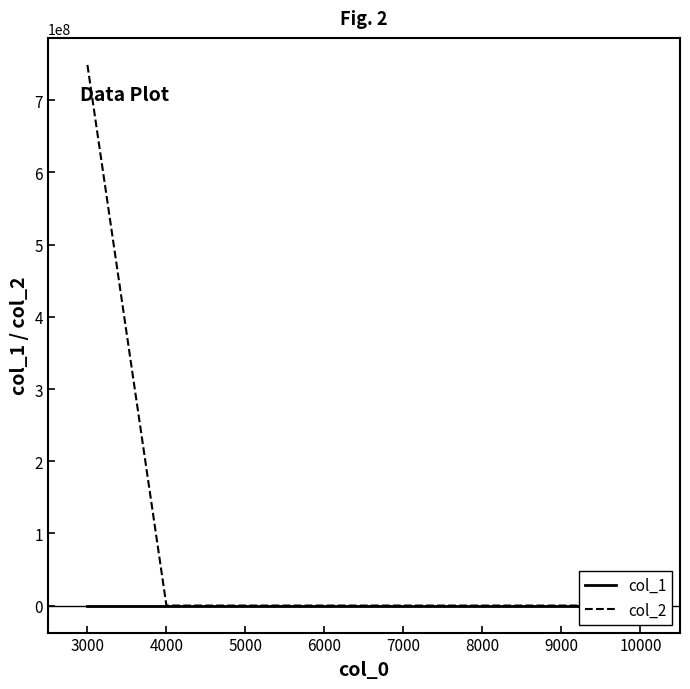

What are all the series names shown in the legend?

col_1, col_2